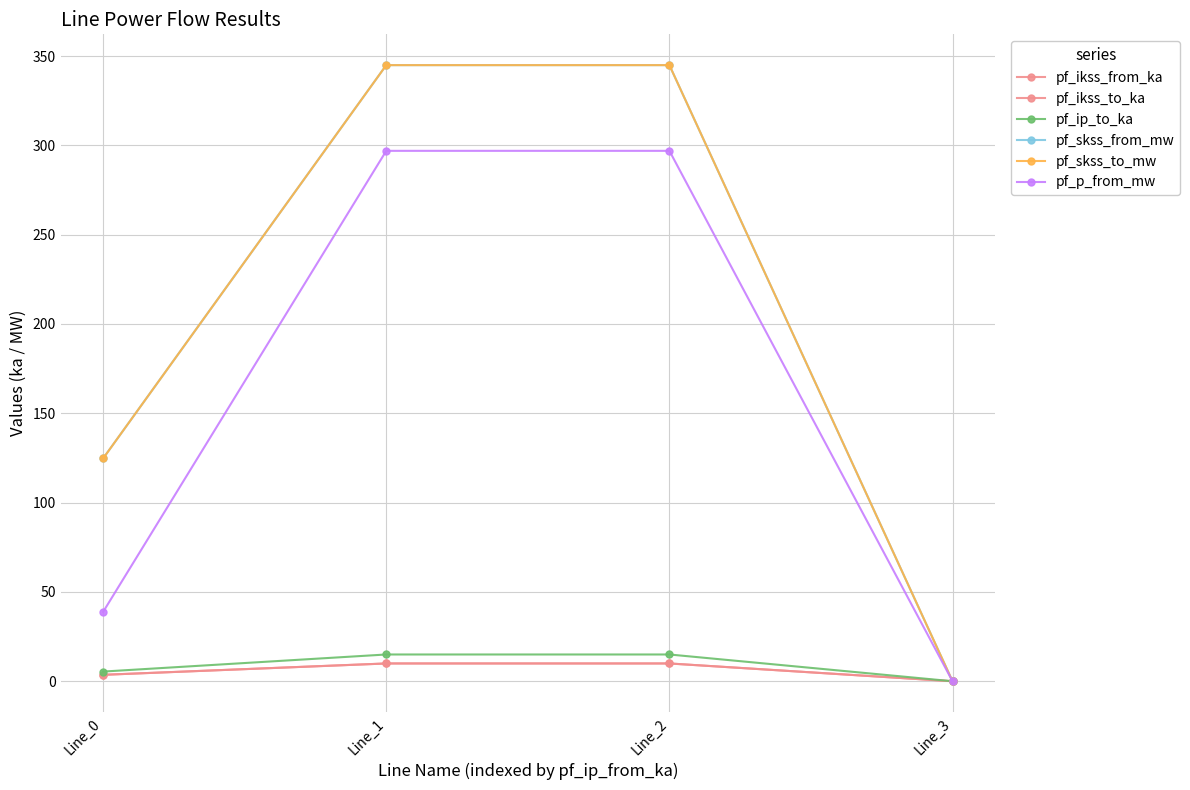

What is the value of the pf_p_from_mw point at the 3rd from the left?

296.9